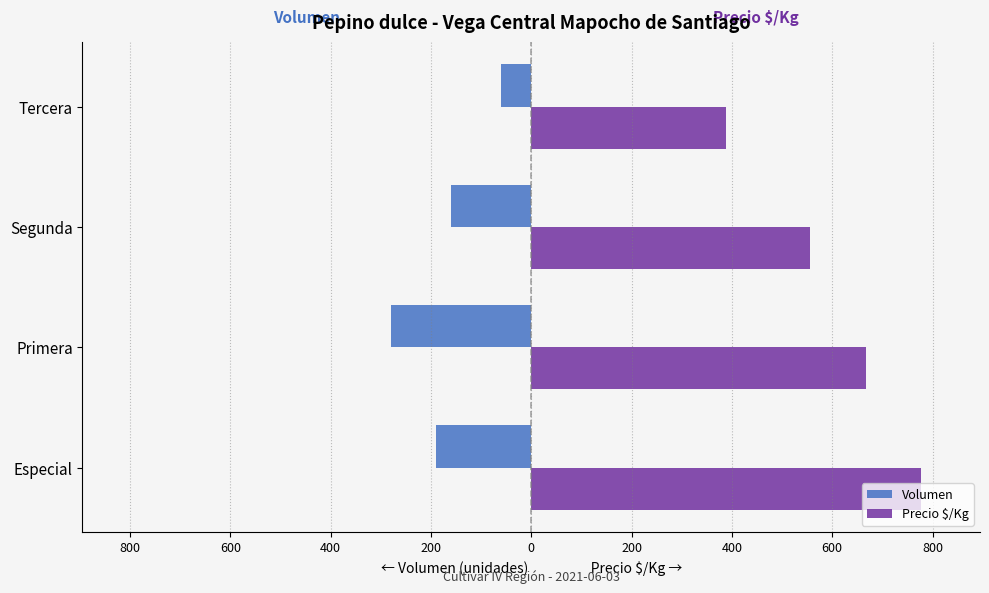

What are all the series names shown in the legend?

Volumen, Precio $/Kg